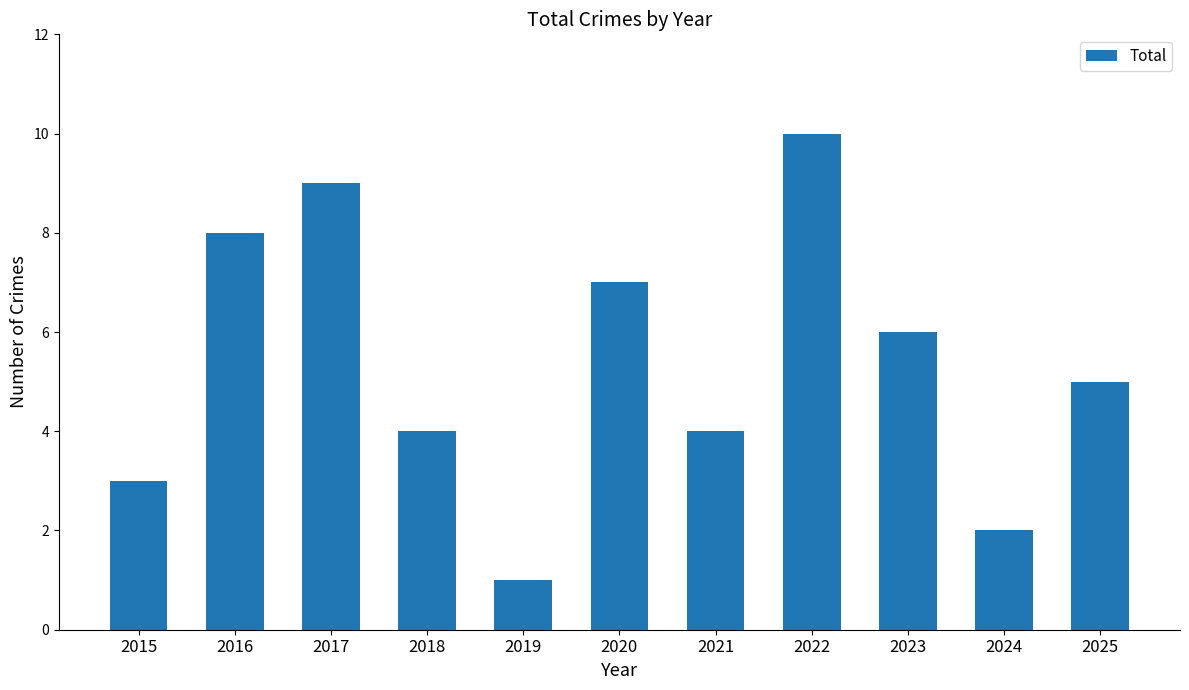

Is it true that the value at 2020 is 7?

True